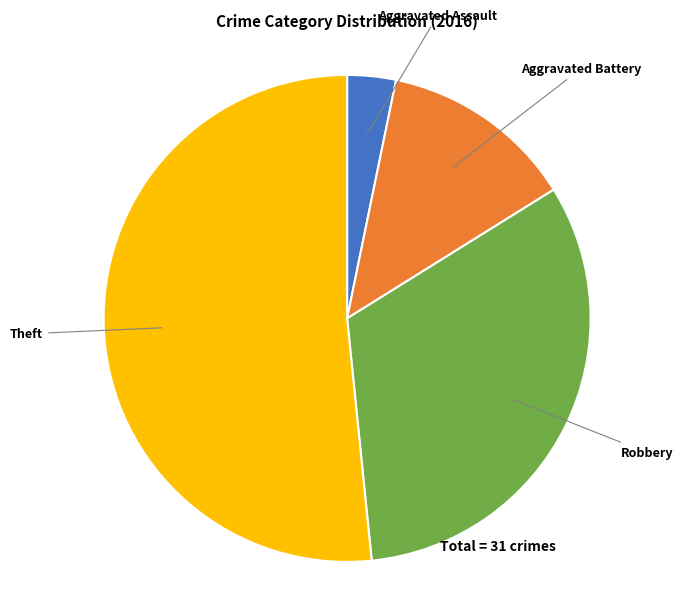

Is there any slice that represents more than half of the pie?

Yes